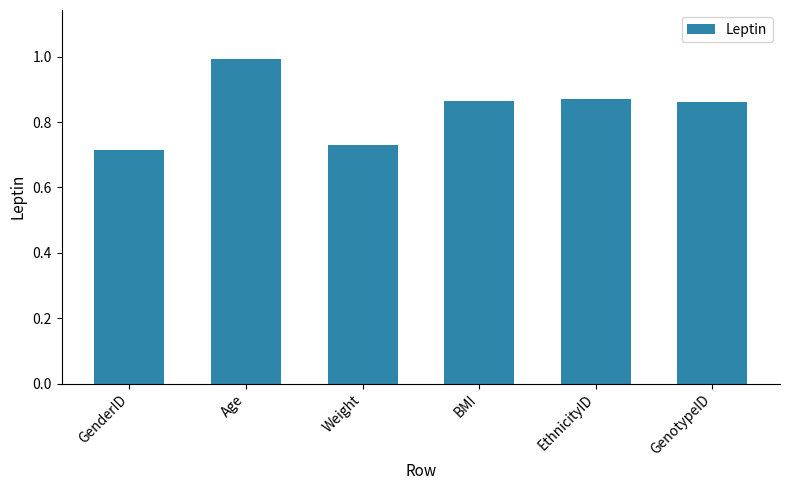

Read the value at Age.

1.0